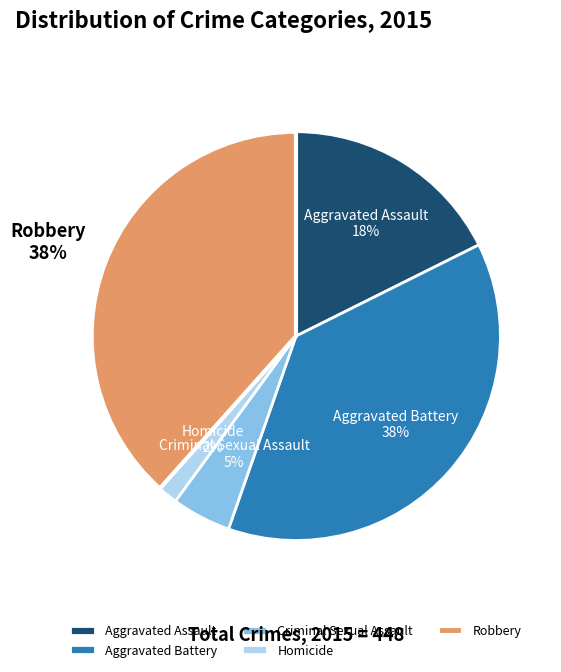

Do Homicide and Aggravated Battery together represent more than half of the pie?

No